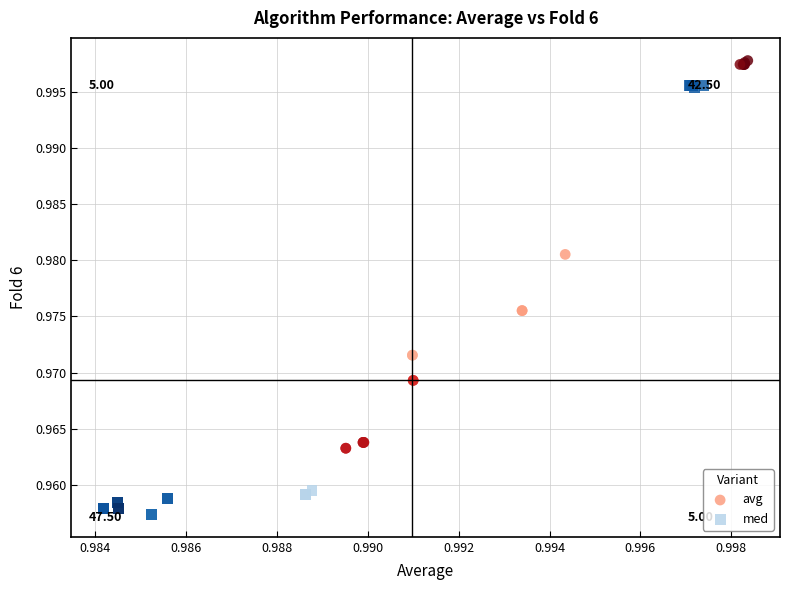

Which series reaches the maximum Y coordinate?

avg